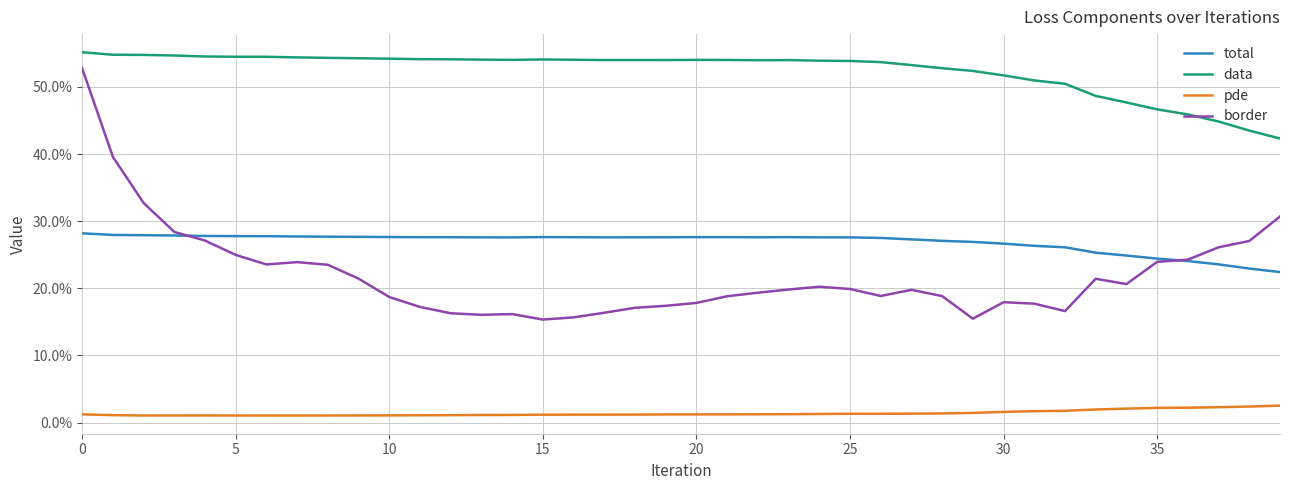

What are all the series names shown in the legend?

total, data, pde, border